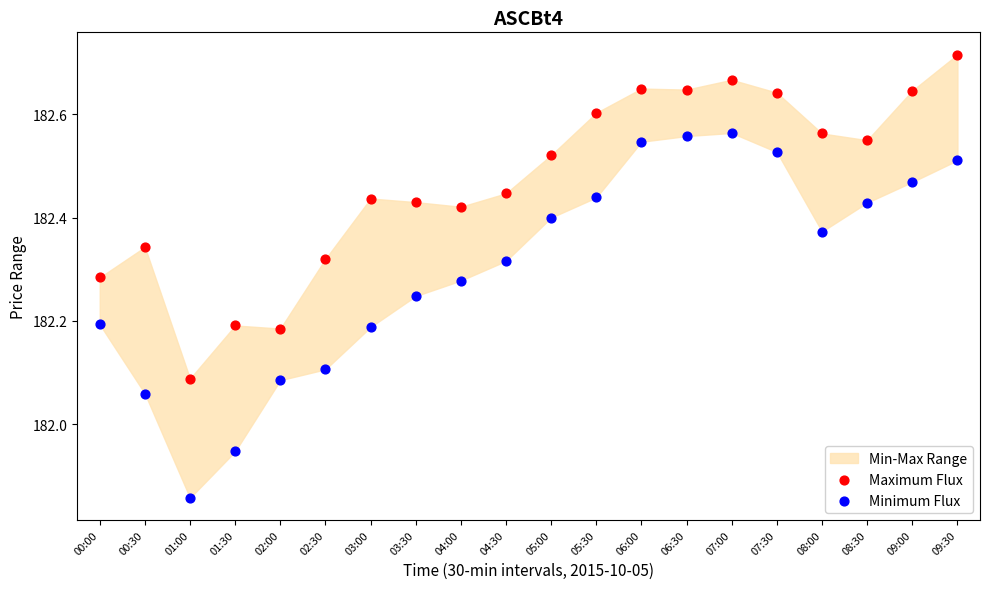

Which series has the widest spread of Y values?

Minimum Flux